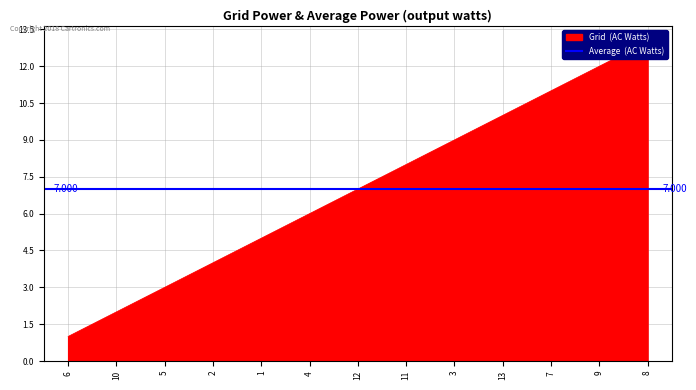

What is the sum of the values at 10 and 6?

3